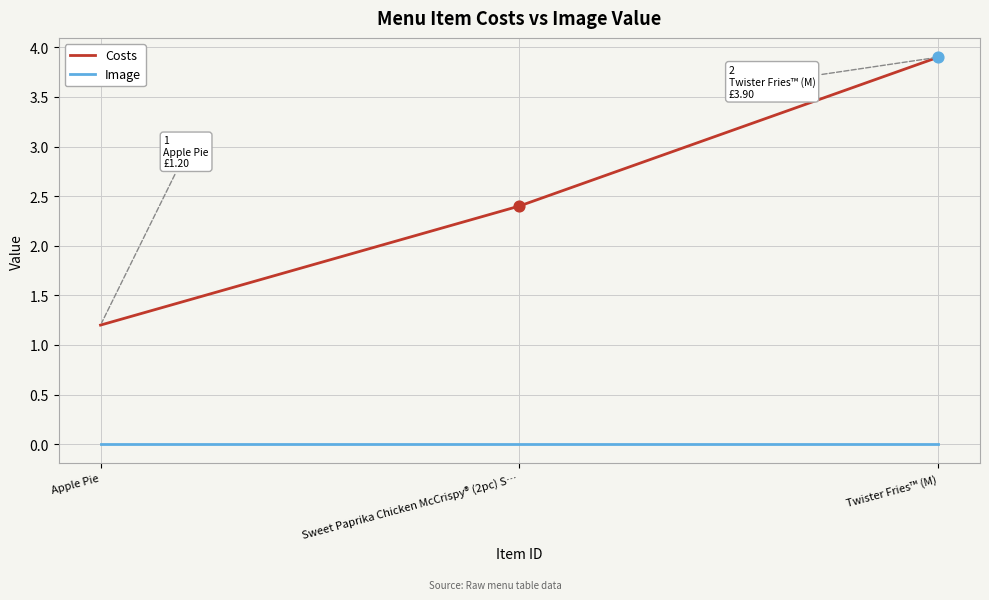

Which series has the largest range (max minus min)?

Costs